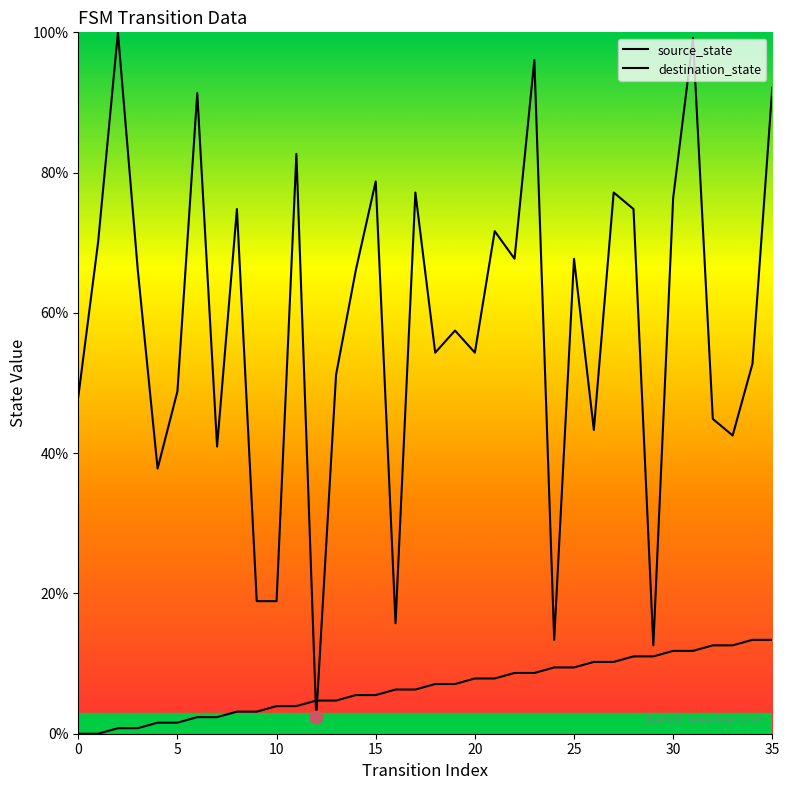

At how many categories does at least one series exceed 9?

35